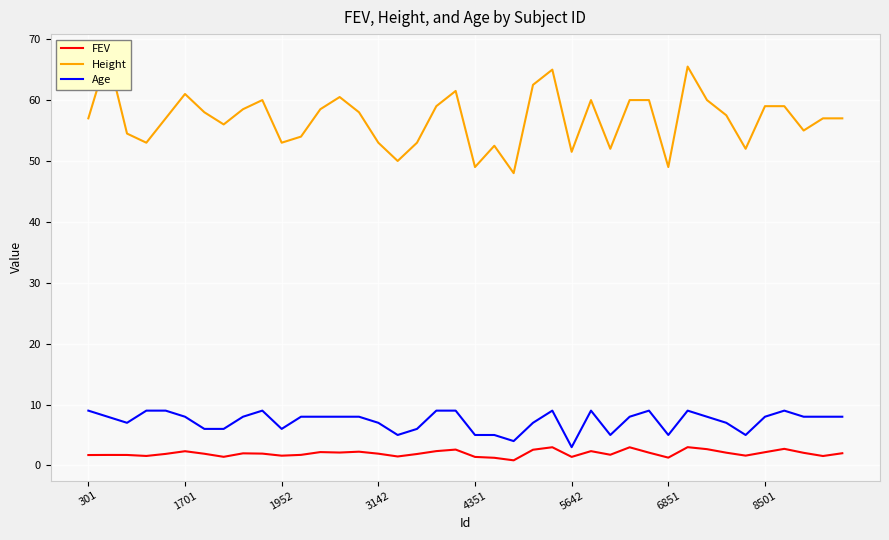

What is the lowest value of the Age series?

3.0